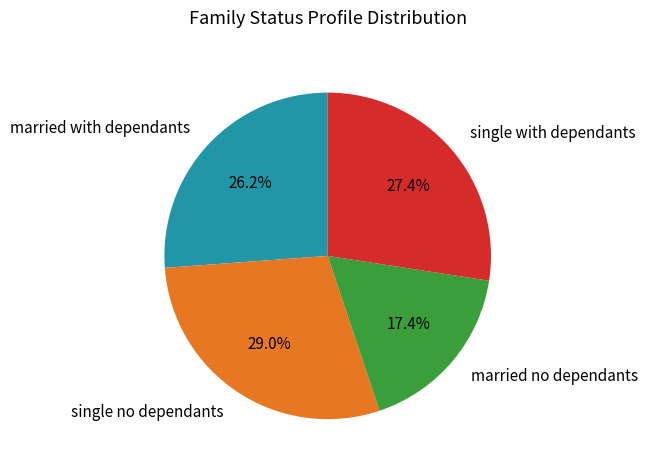

Which slice is the smallest?

married no dependants